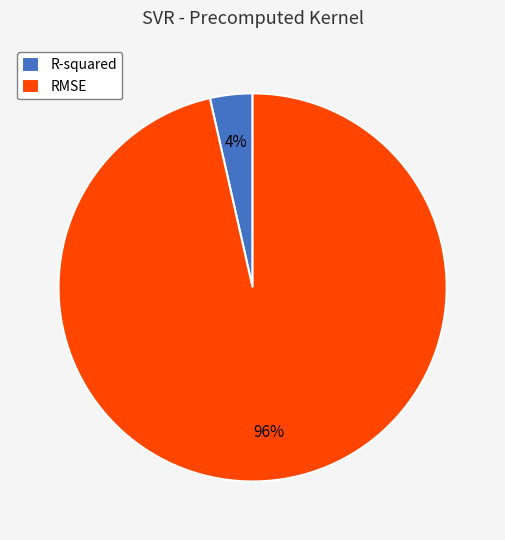

Count the number of slices in the pie.

2